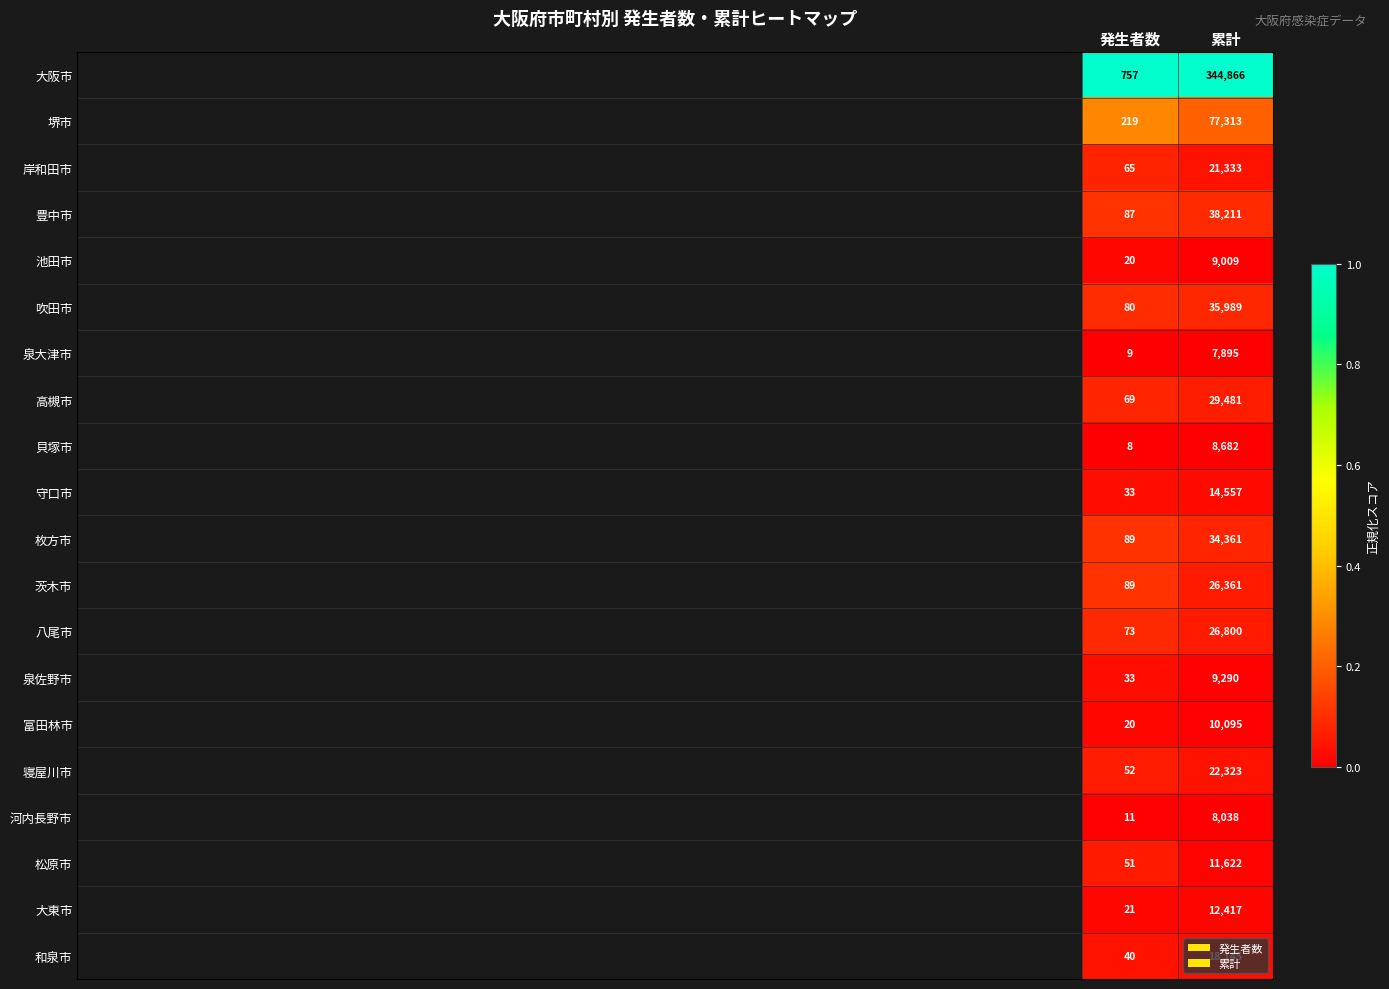

The value of 吹田市 at 累計 is 21400. True or false?

False